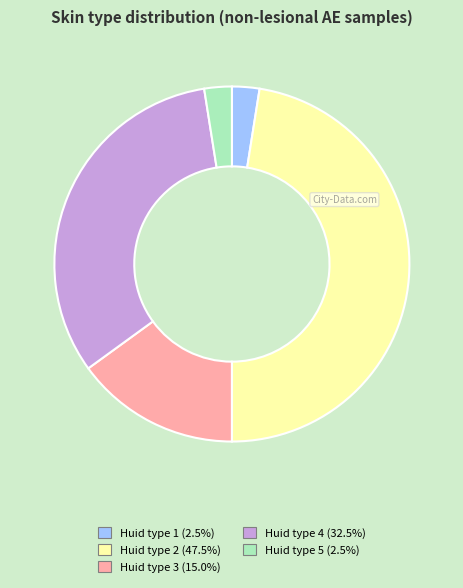

Is Huid type 2 the majority of the pie?

No